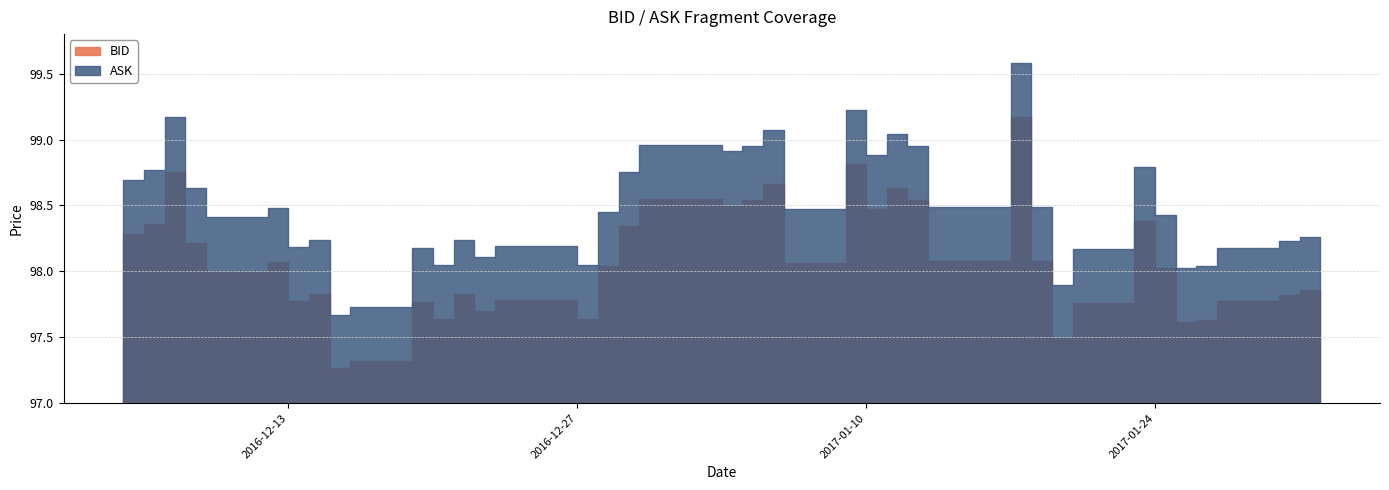

Rank the series at 2016-12-19 from lowest to highest value.

BID, ASK